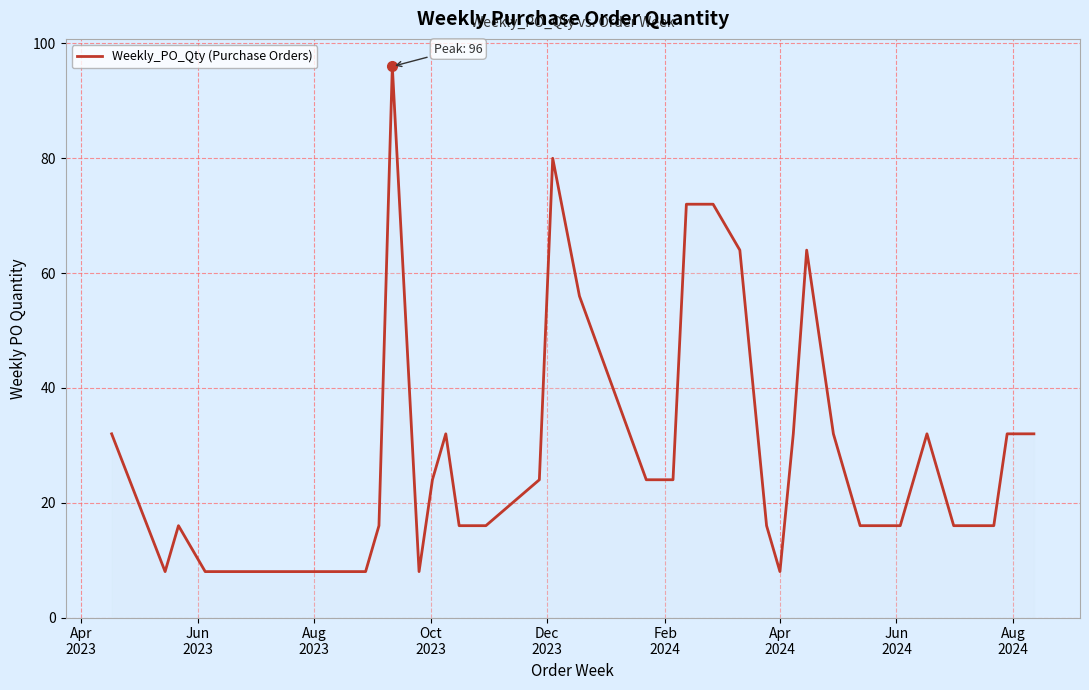

What is the difference between the maximum and minimum values?

88